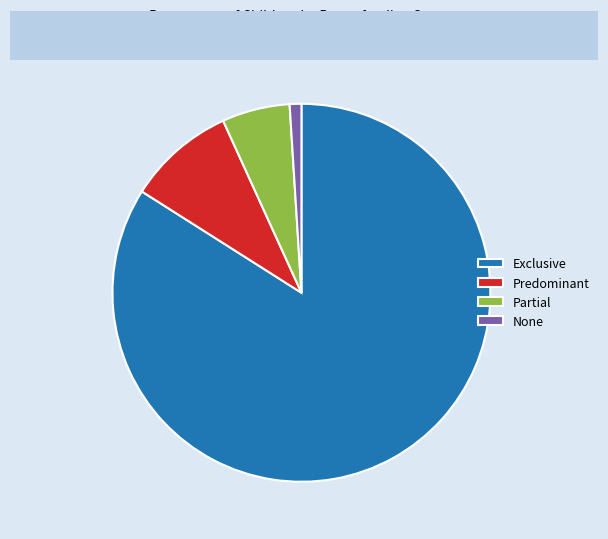

Does any single category account for the majority?

Yes